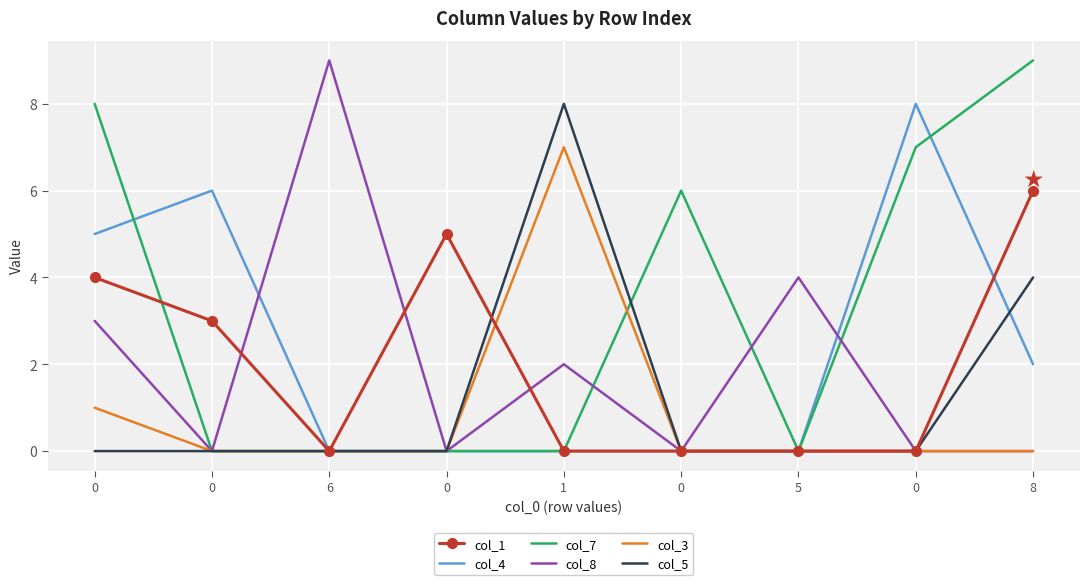

What are all the series names shown in the legend?

col_1, col_4, col_7, col_8, col_3, col_5